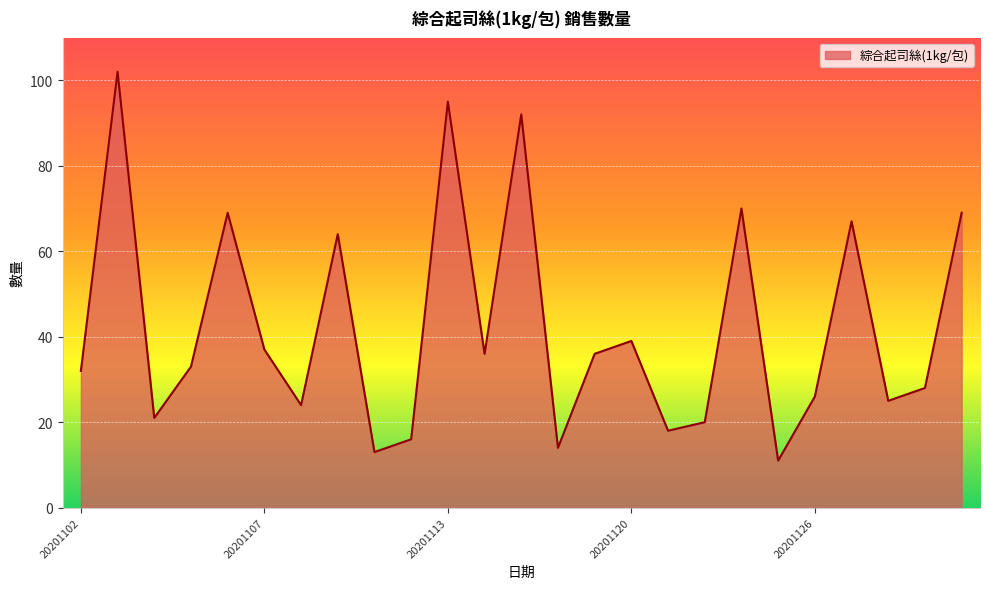

What is the minimum value shown in the chart?

11